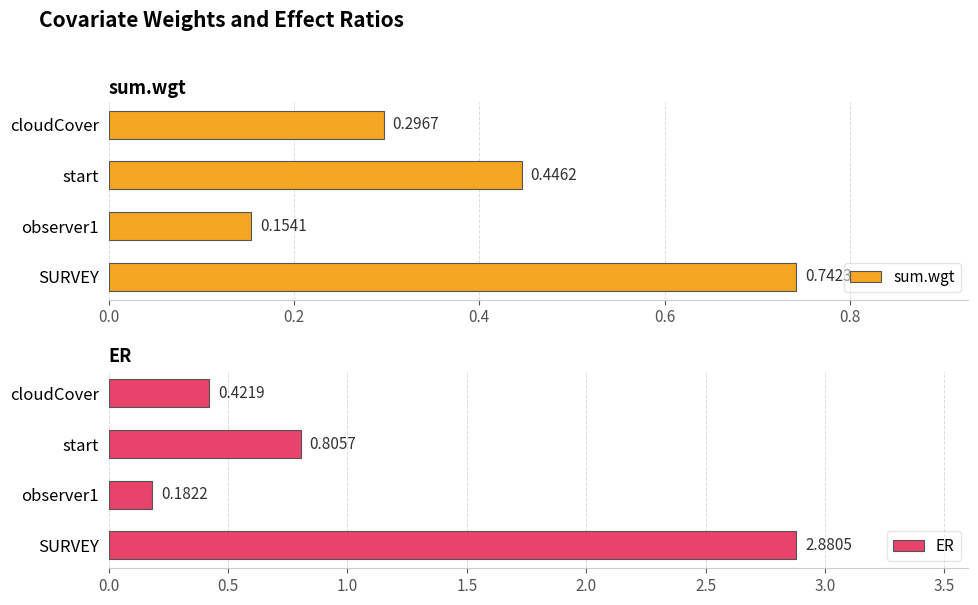

List the labels in order of sum.wgt value, largest first.

SURVEY, start, cloudCover, observer1